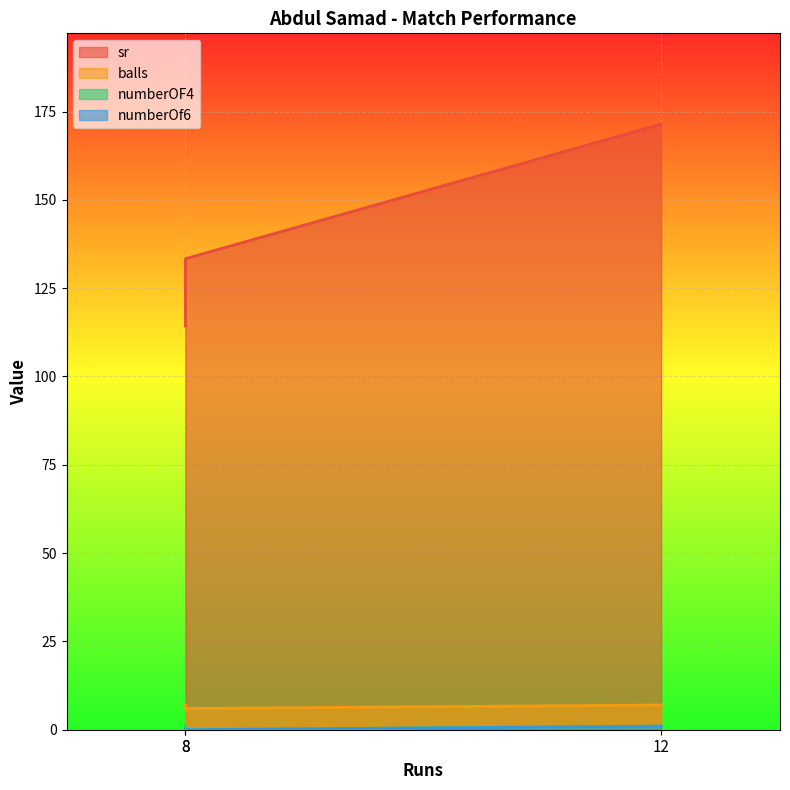

What is the maximum value for numberOf6?

1.0